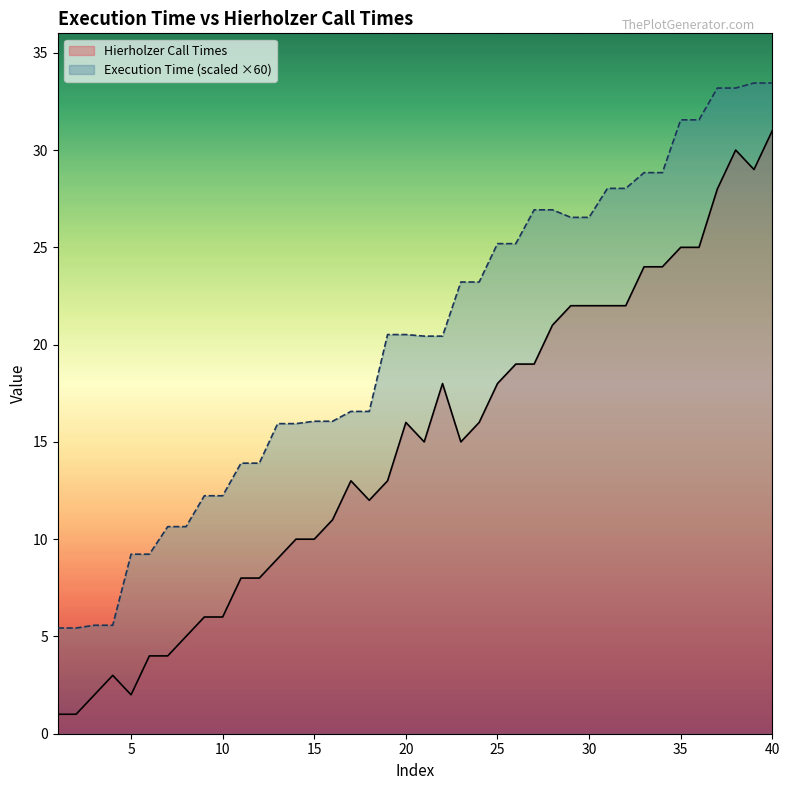

At 14, list the series in order from smallest to largest.

Hierholzer Call Times, Execution Time